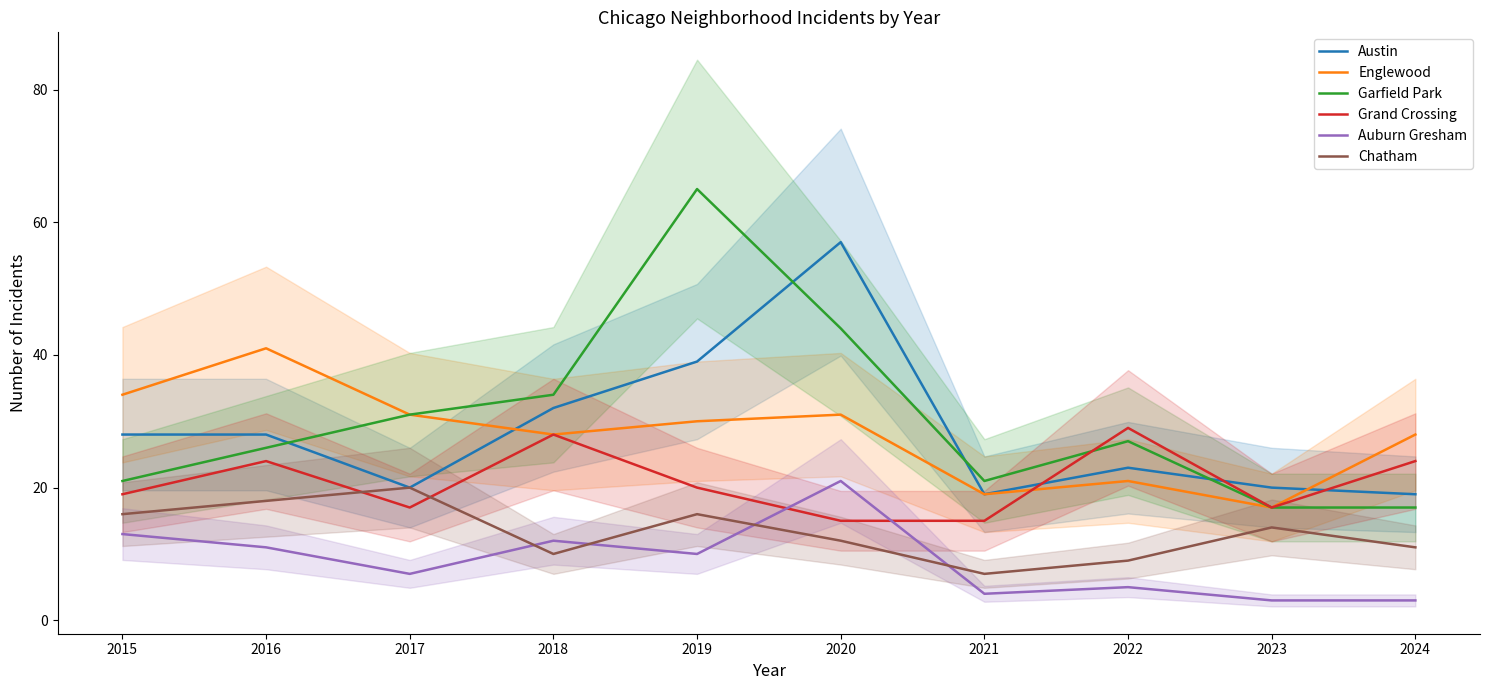

At how many categories does at least one series exceed 15?

10